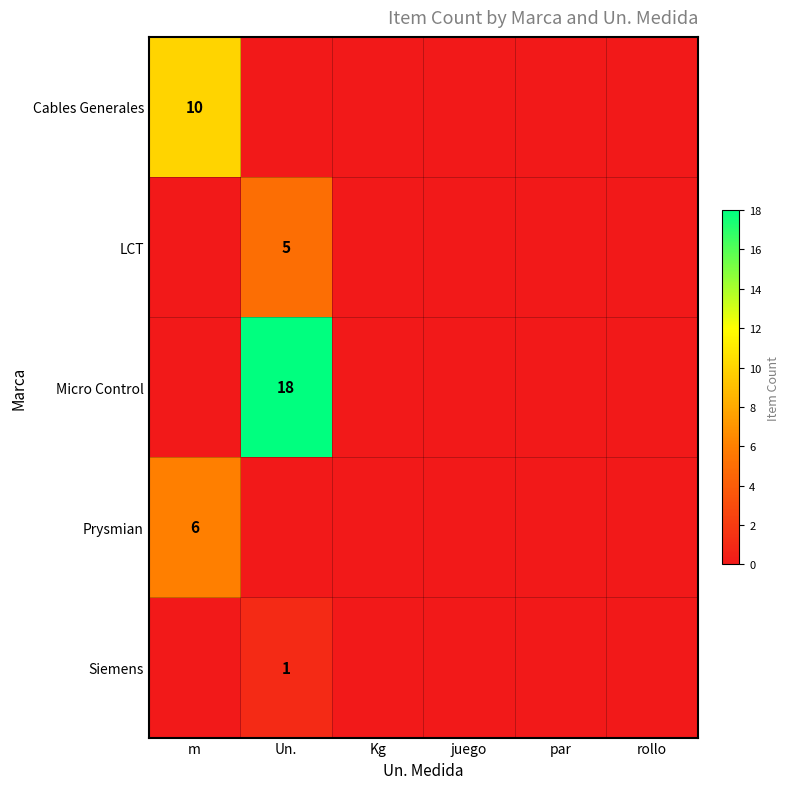

The Micro Control series shows 25 at Un.. True or false?

False